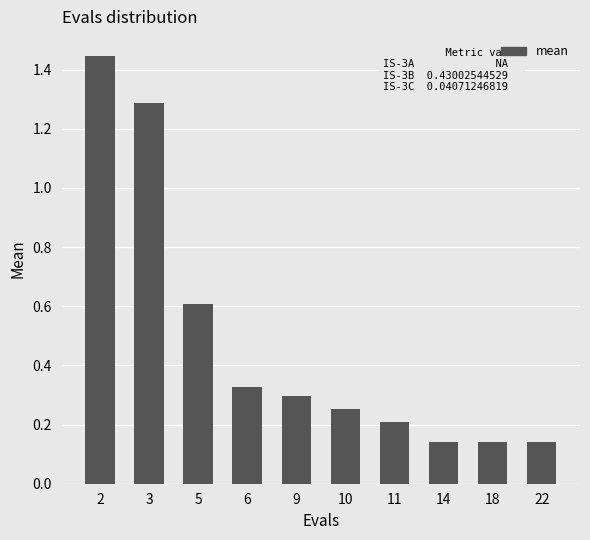

The chart shows a value of 0.5 at 9. True or false?

False